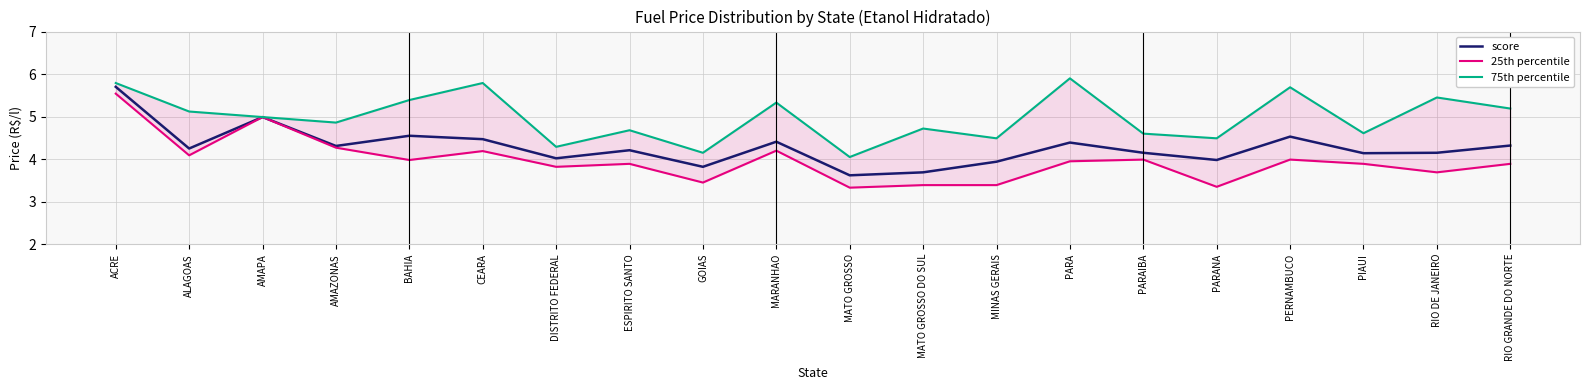

Which category has the highest value in the 75th percentile series?

PARA